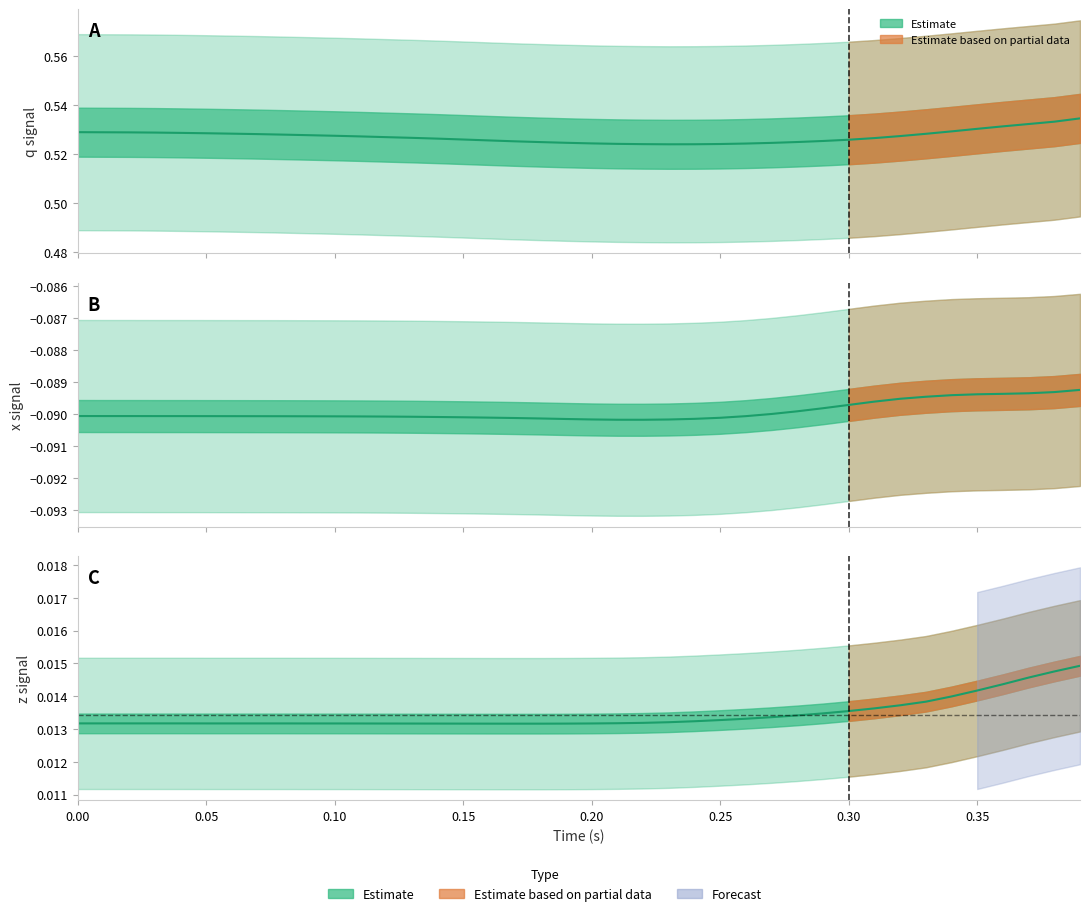

What is the label of the 30th point from the right?

0.10